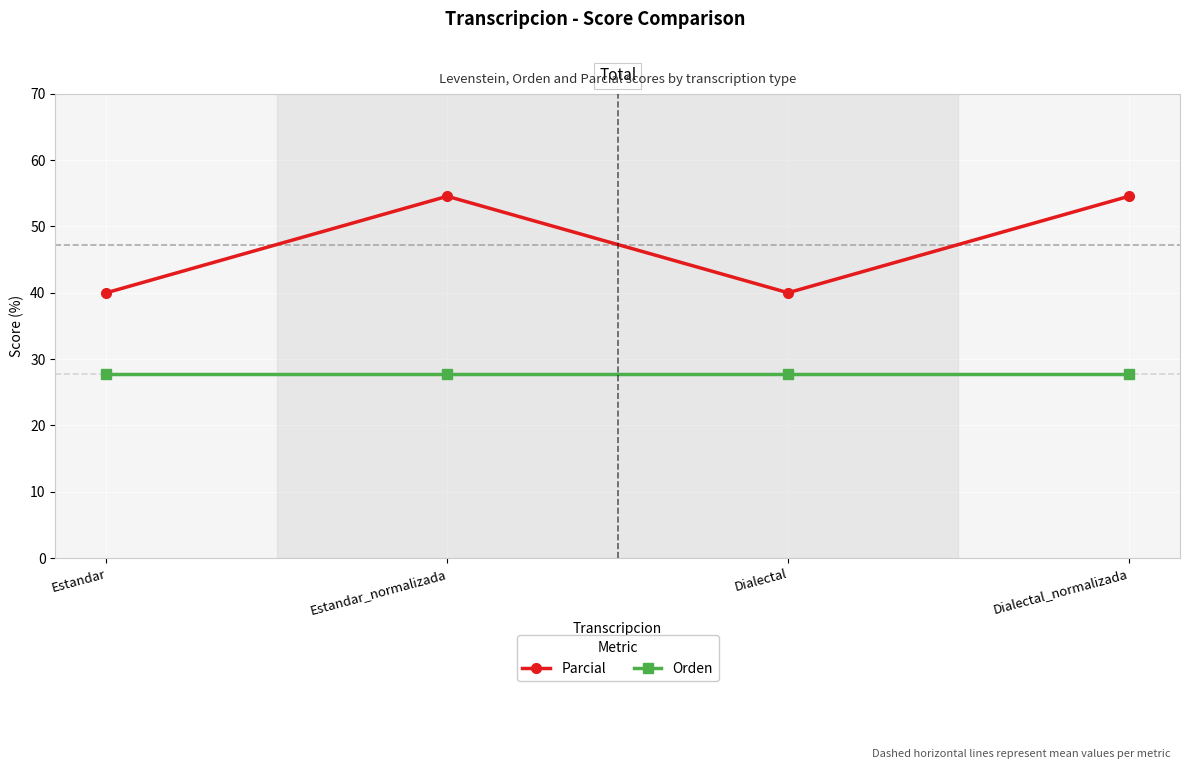

True or false: Orden and Parcial cross at least once.

False